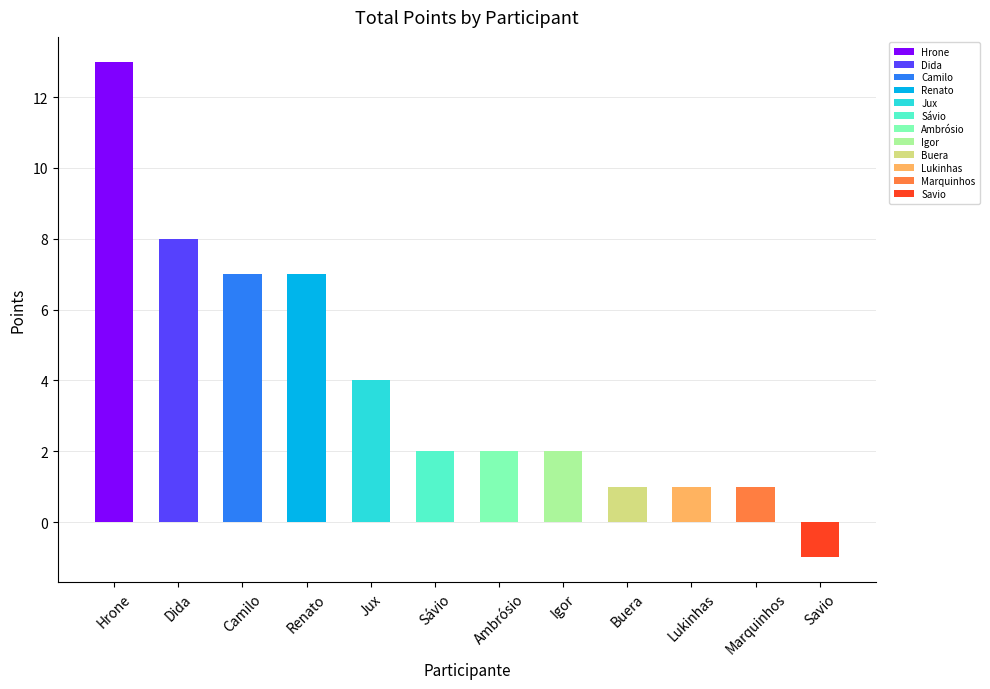

Is it true that the value at Marquinhos is 1?

False